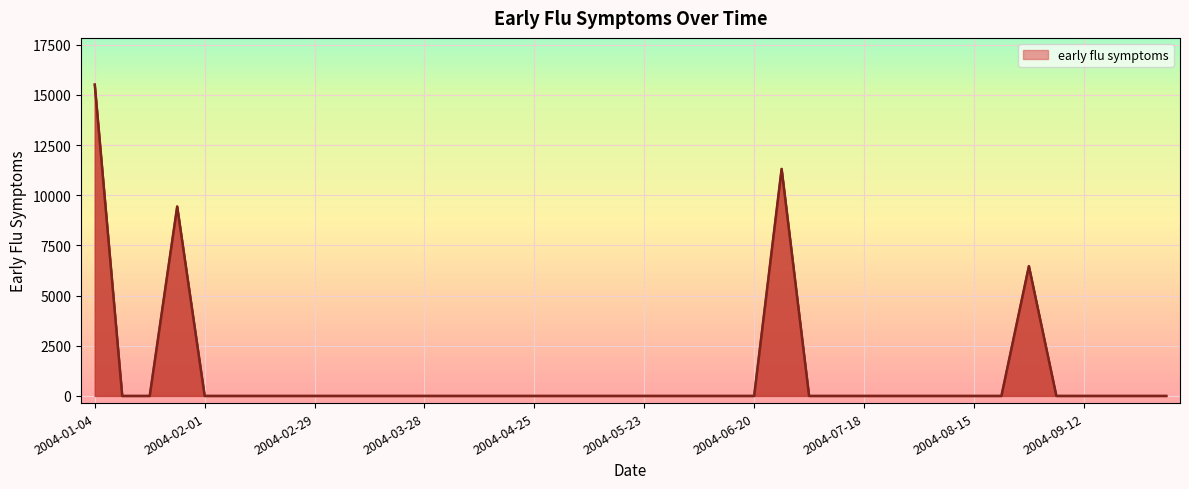

How many values exceed 0?

4